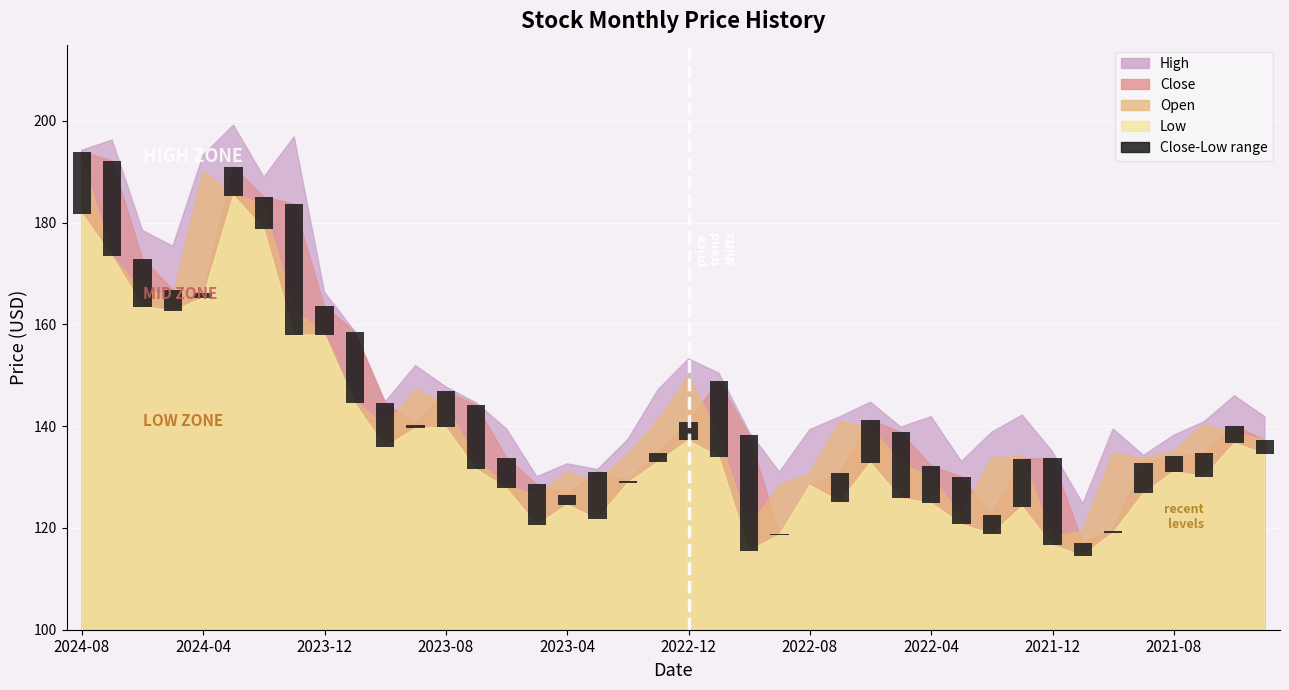

What position from the left is 10?

11